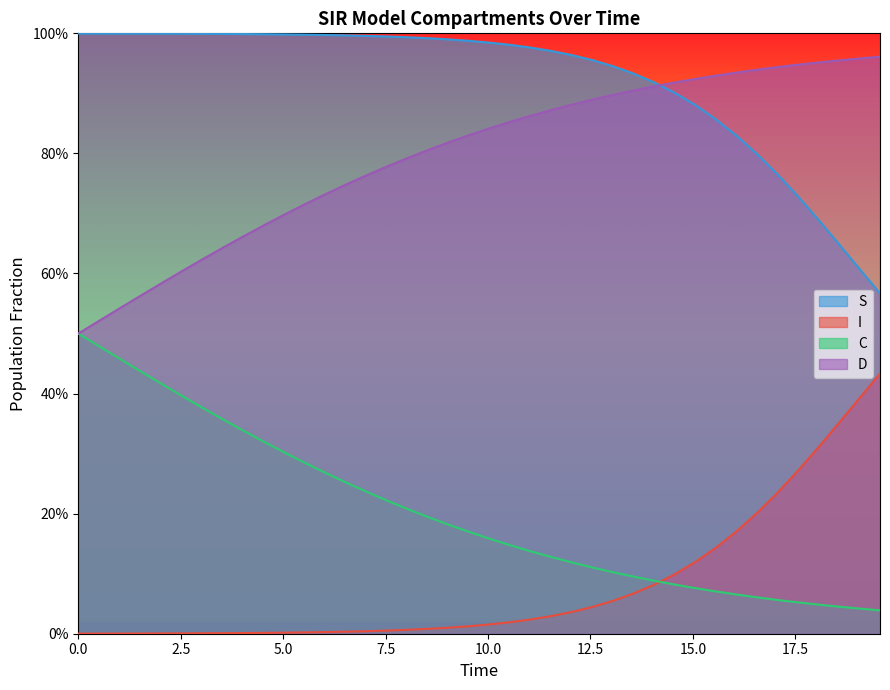

Which series has the widest spread of values?

D